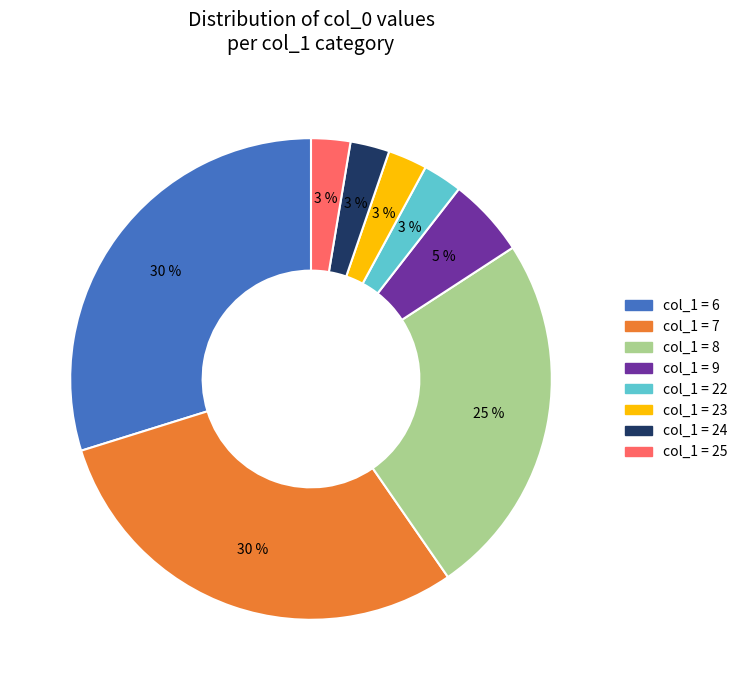

To the nearest percent, what is the average slice percentage?

12%